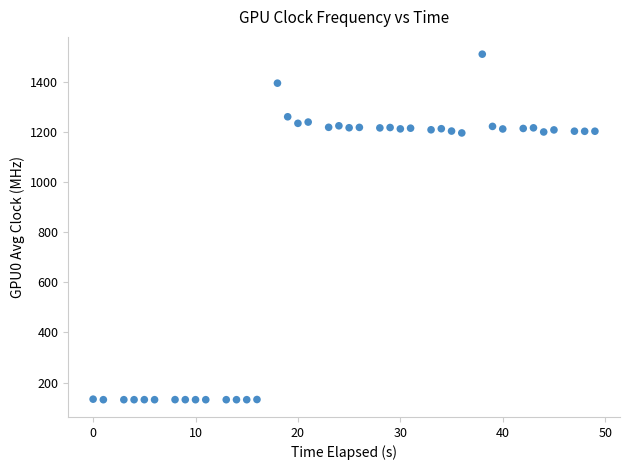

What is the range of X values (max minus min)?

49.0